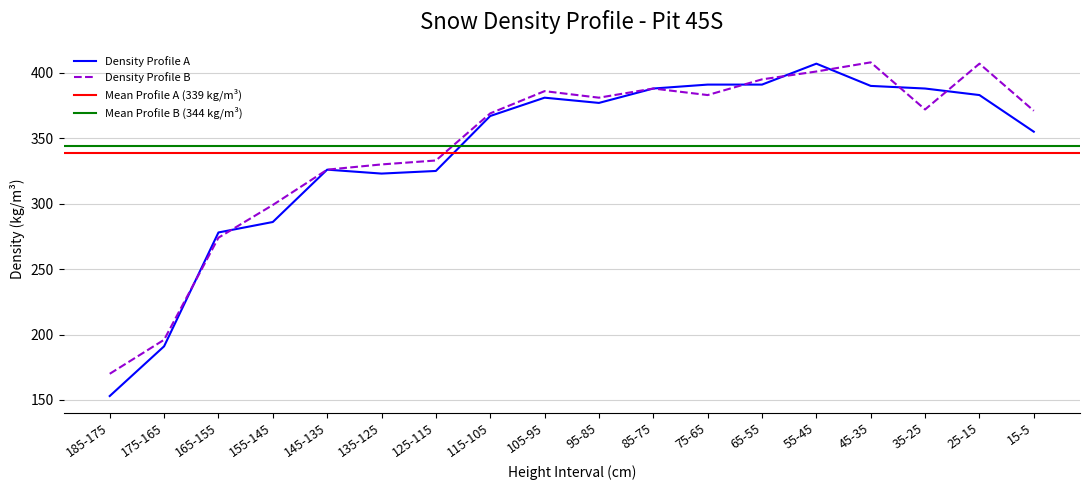

The value of Density Profile B (kg/m3) at 115-105 is 579. True or false?

False